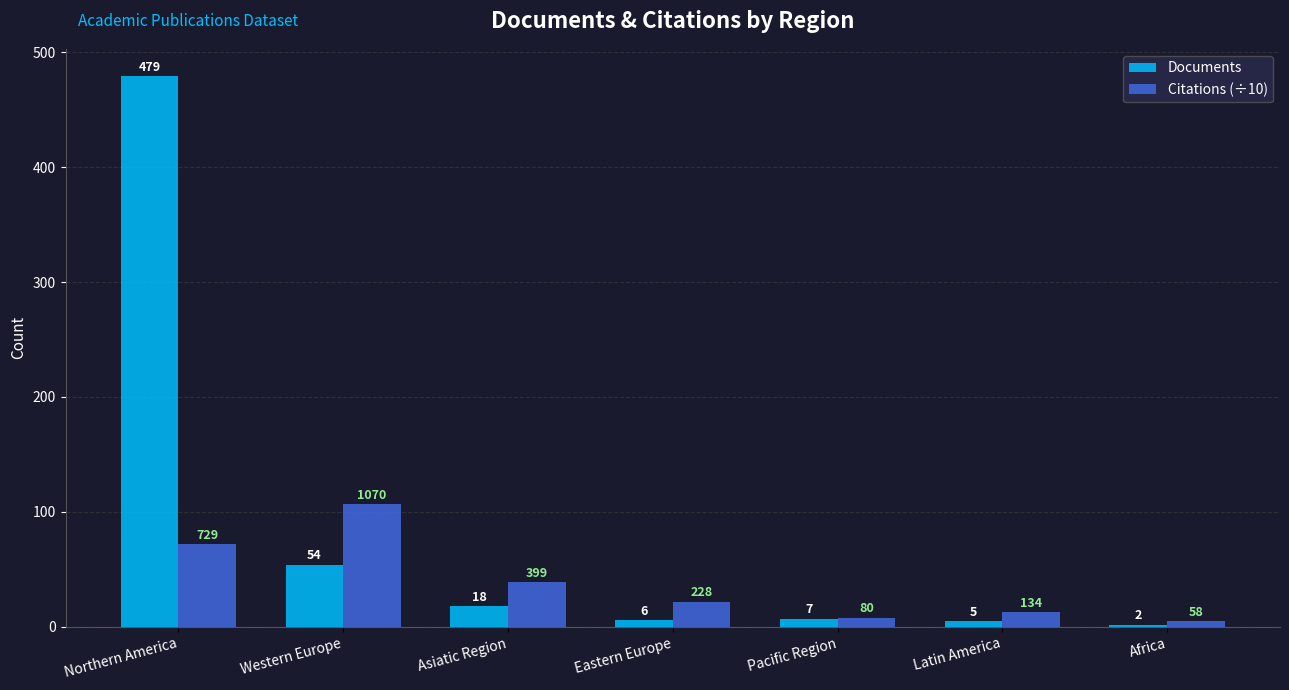

What is the maximum value shown in the chart?

479